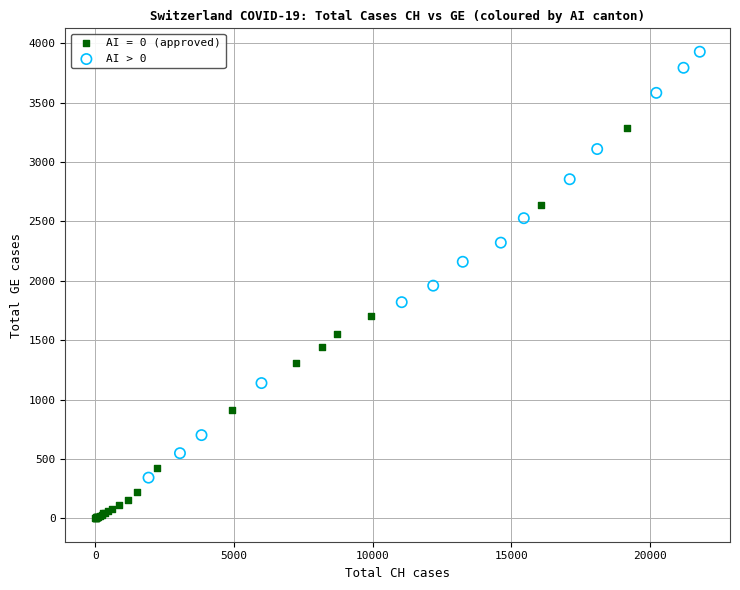

Which series contains the lowest Y value?

AI = 0 (approved)